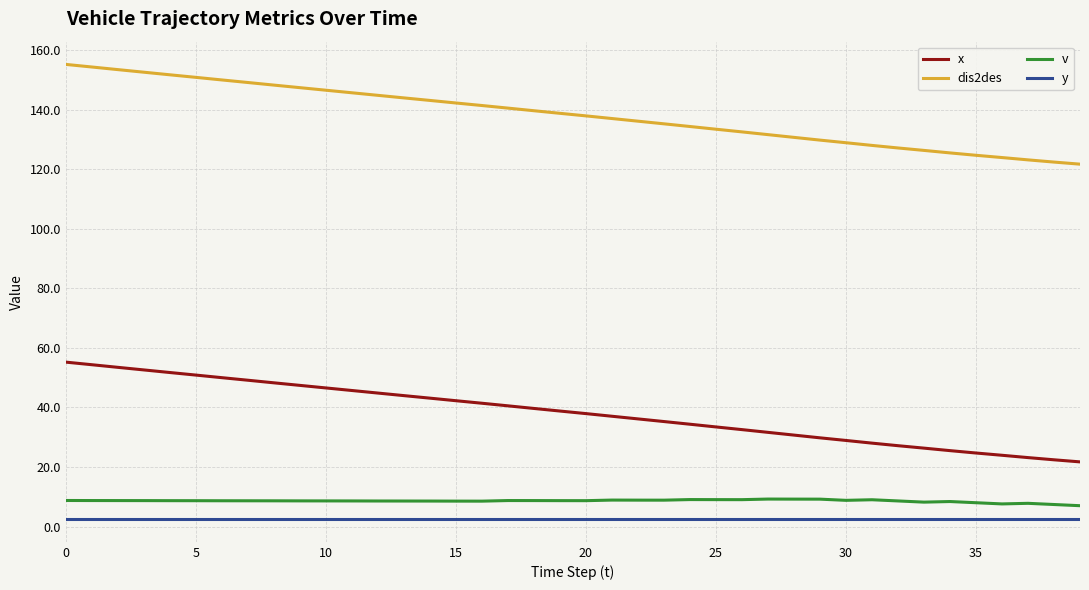

True or false: dis2des and y intersect in this chart.

False